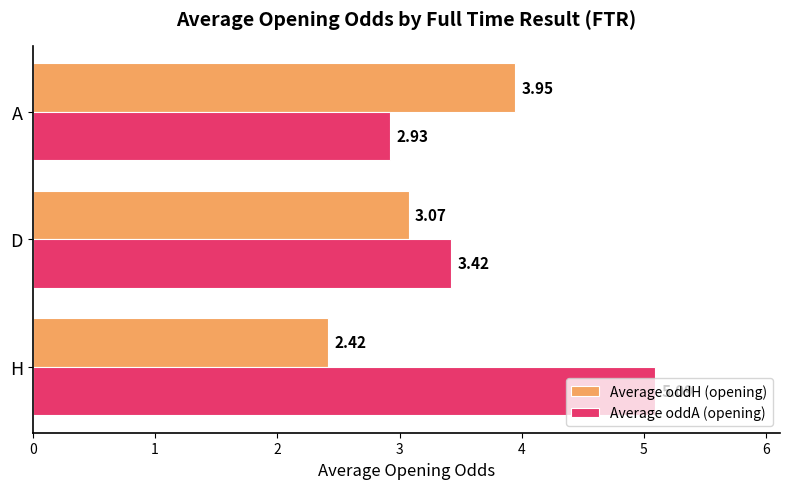

What is the maximum value shown in the chart?

5.1